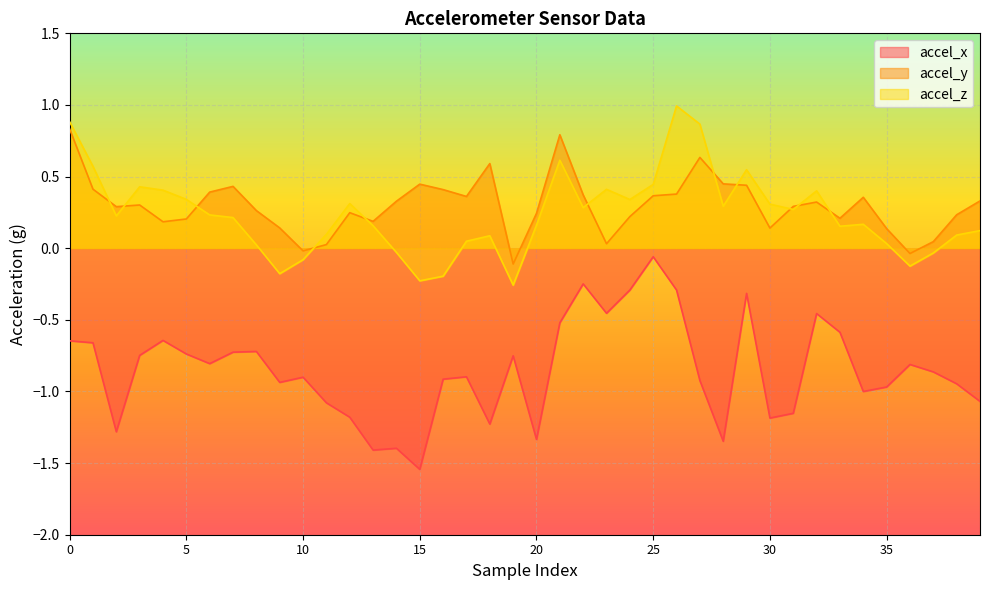

What is the sum of the accel_y values at 22 and 21?

1.2